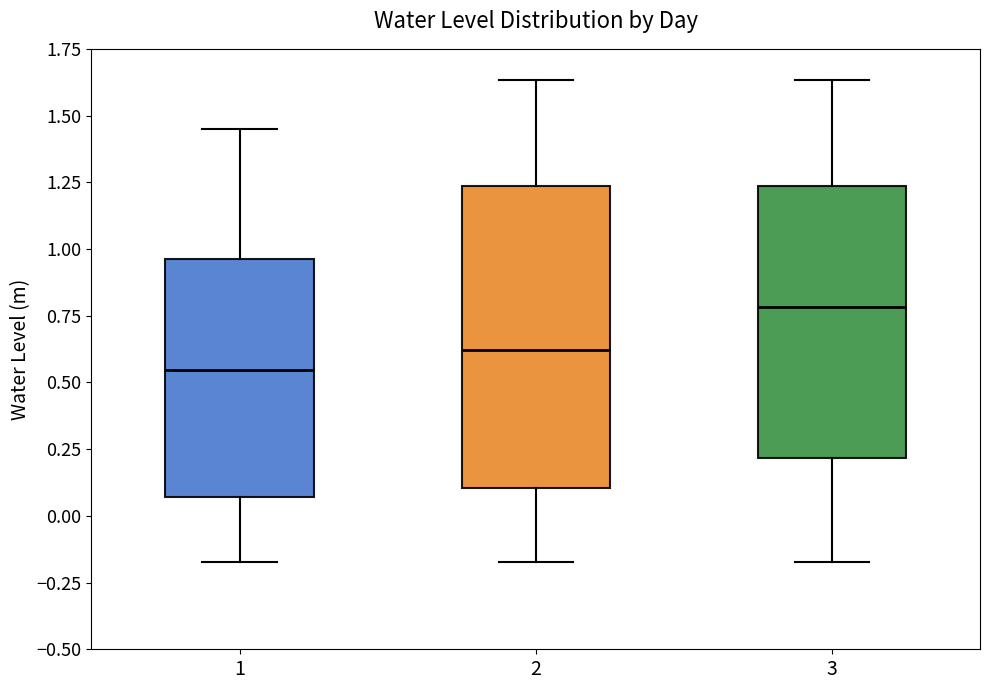

Reading left to right, read every box against the y-axis: the position of its median line, the range the box covers, and the ends of its whiskers. The values are not printed on the chart, so give them approximately, as read against the axis.

1: median 0.55, box 0.05 to 0.95, whiskers -0.15 to 1.45
2: median 0.60, box 0.10 to 1.25, whiskers -0.15 to 1.65
3: median 0.80, box 0.20 to 1.25, whiskers -0.15 to 1.65